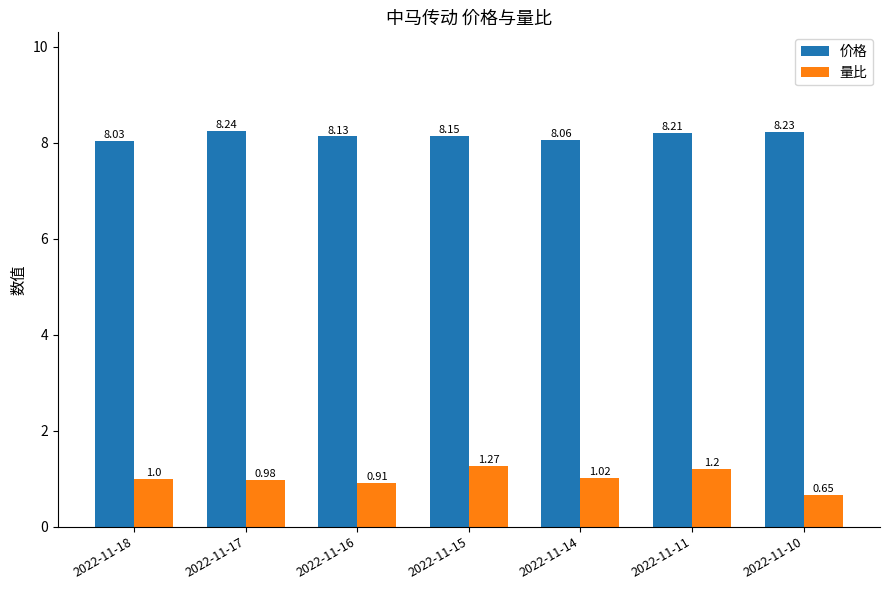

Where is 价格 nearest to the value 8?

2022-11-18